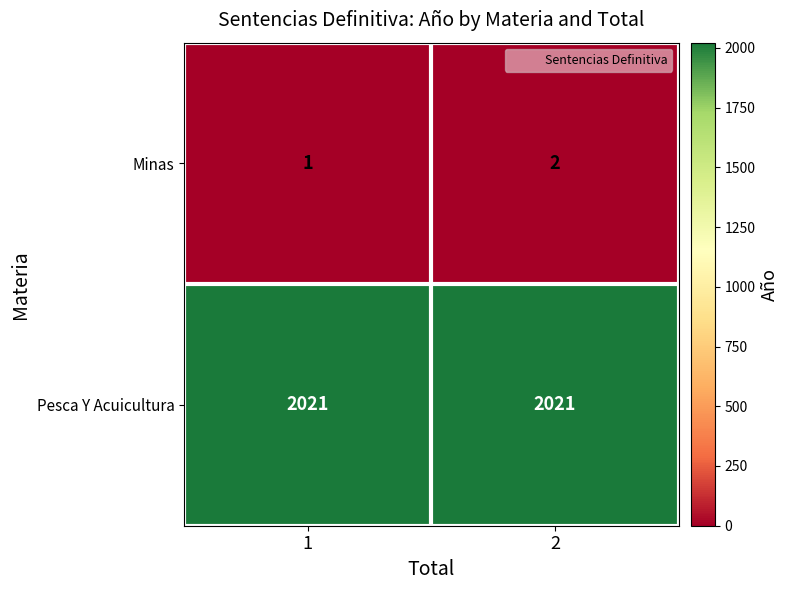

Is it true that Pesca Y Acuicultura equals 3453 at 1?

False